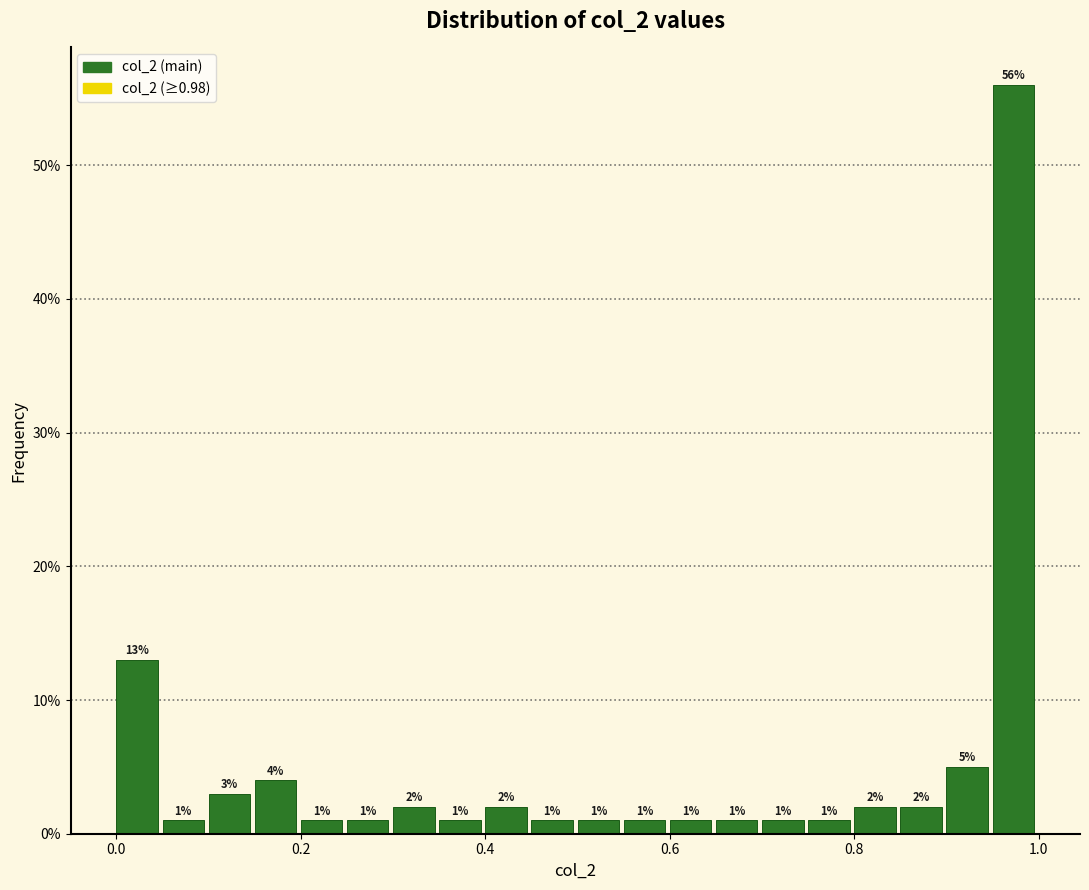

Read against the x-axis, roughly where is the centre of the tallest bar?

0.98